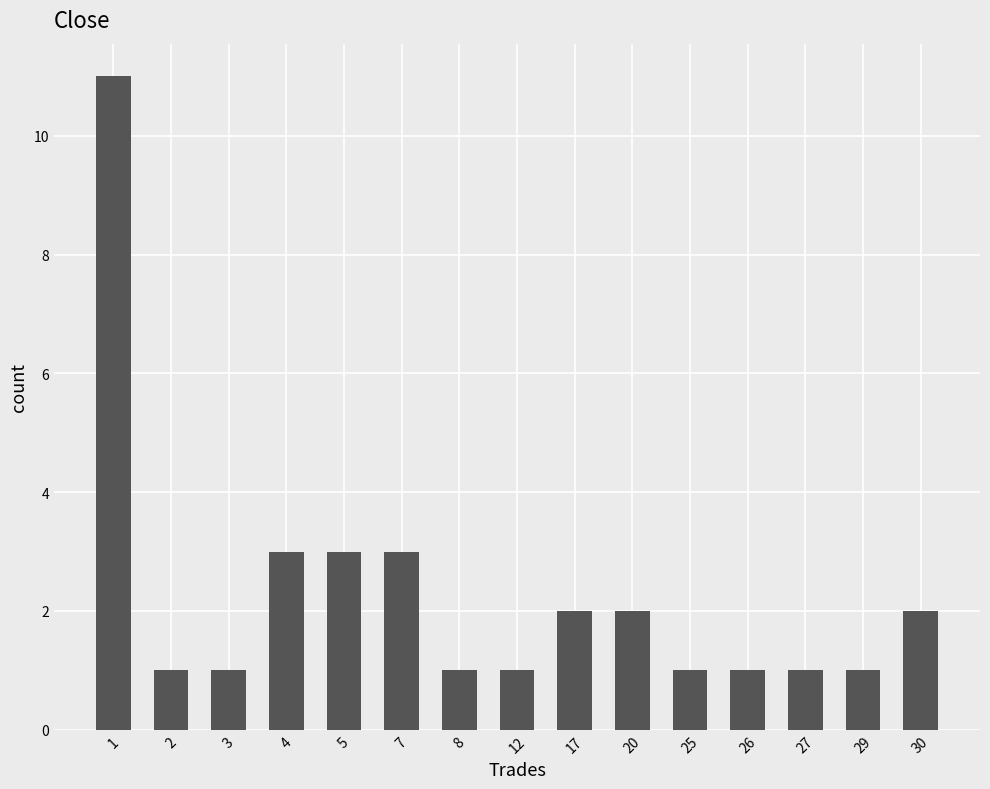

What is the minimum value shown in the chart?

1